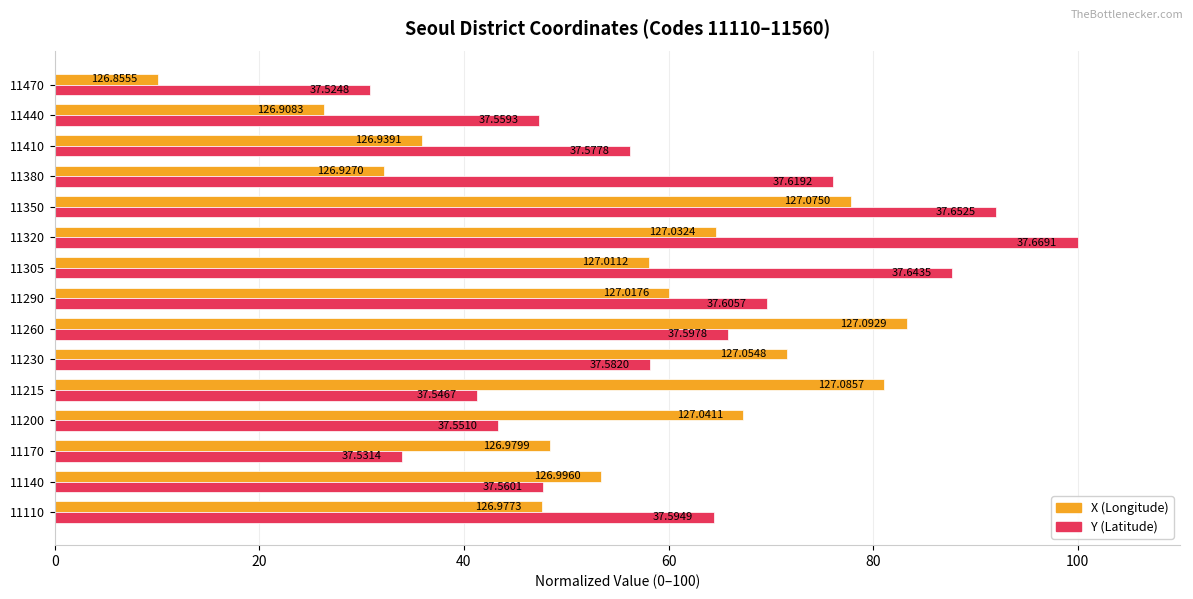

The X series shows 107.9 at 11320. True or false?

False